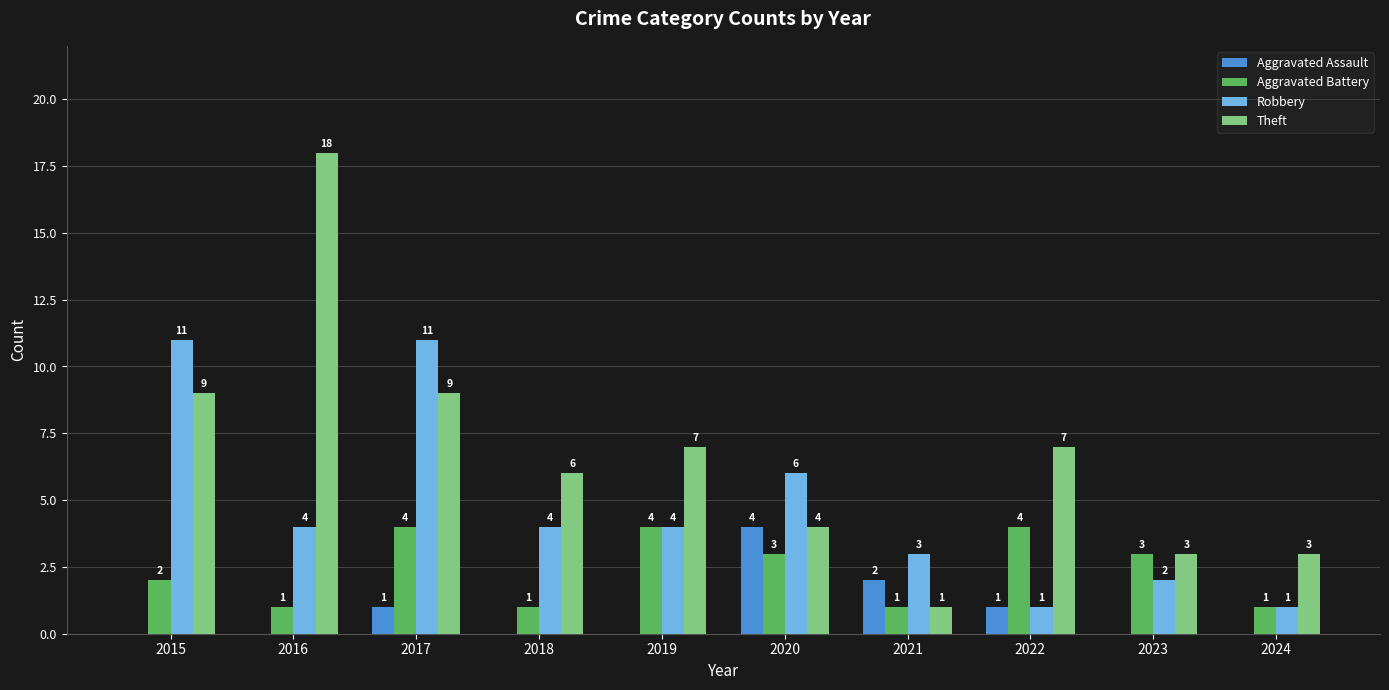

True or false: Robbery has a value of 6 at 2020.

True